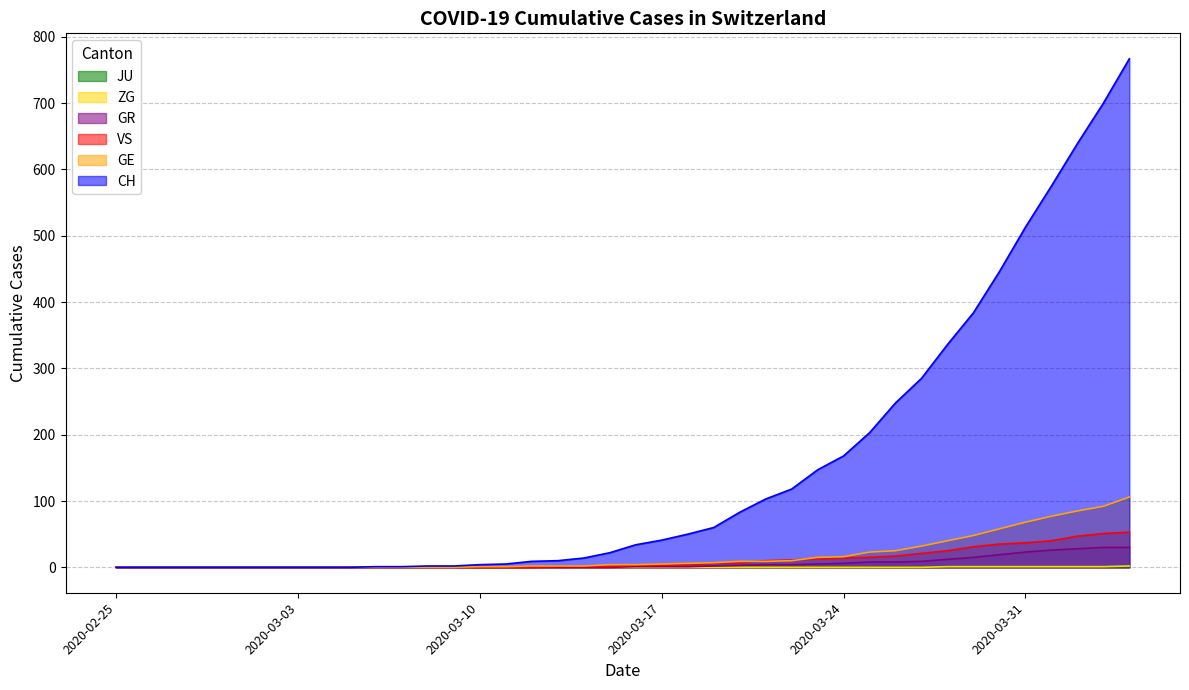

Which series has the largest total across all categories?

CH